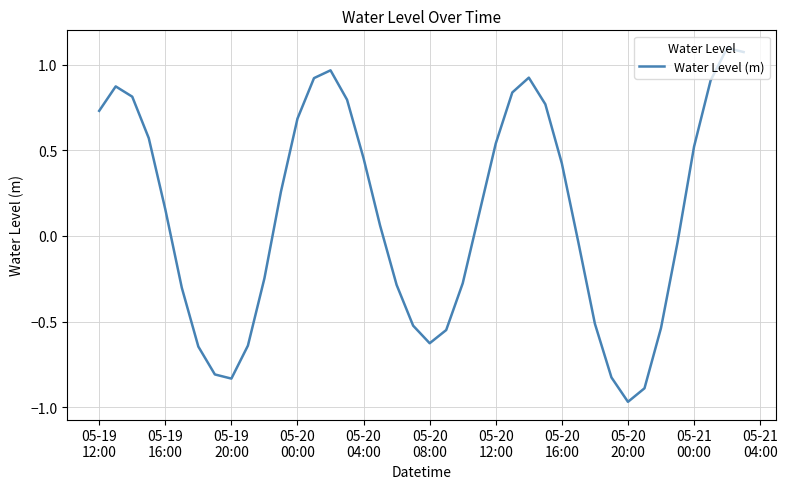

What is the difference between the maximum and minimum values?

2.1